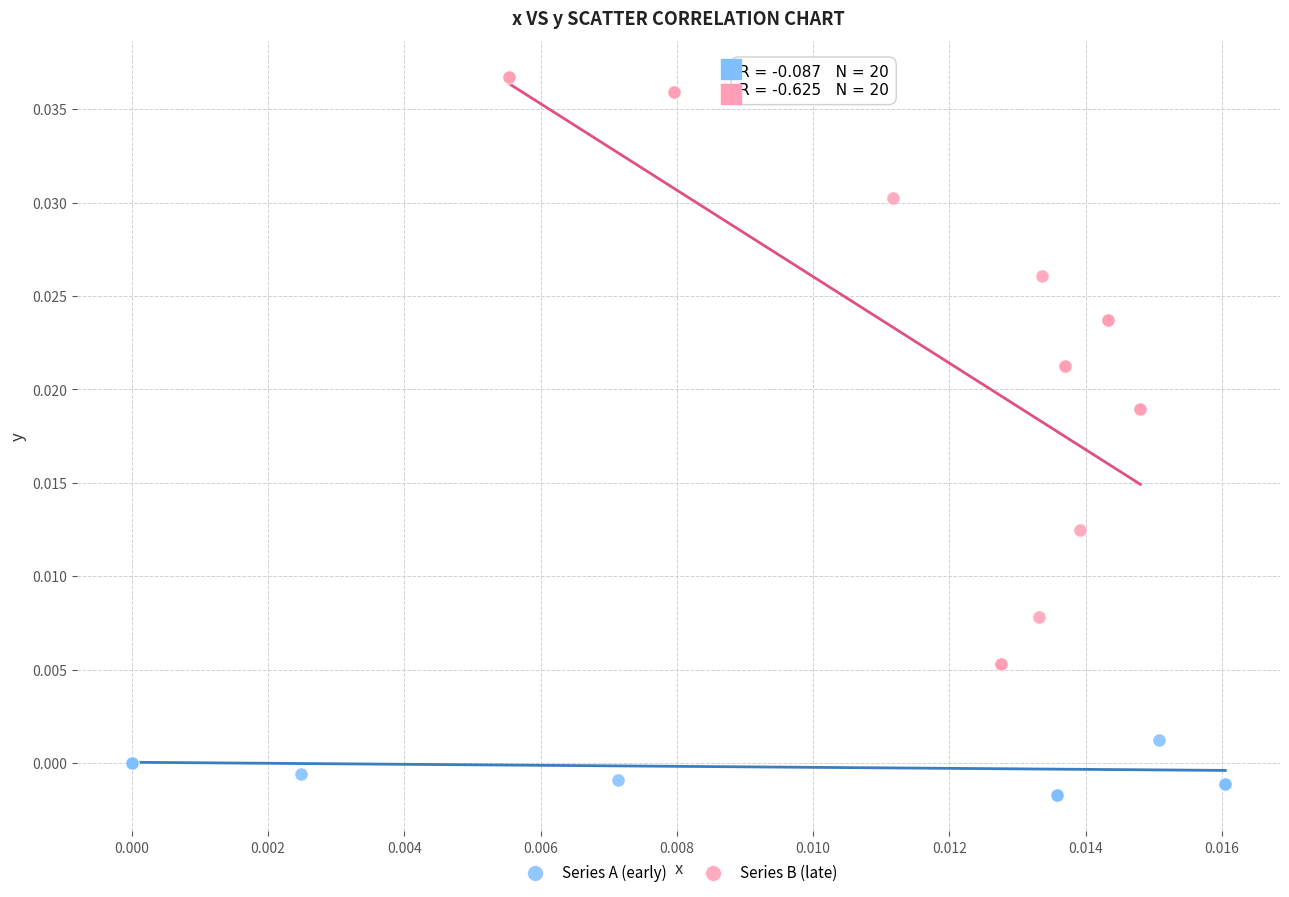

Which series contains the lowest Y value?

Series A (early)